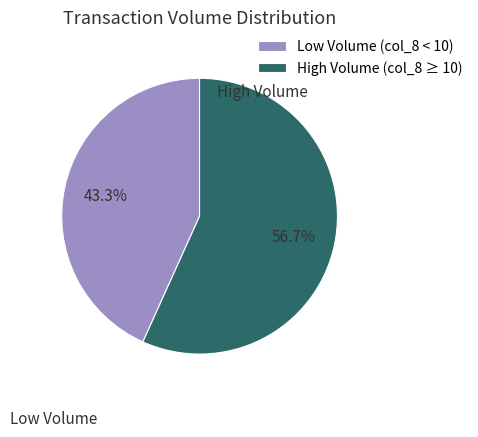

What is the ratio of the value at High Volume (col_8 ≥ 10) to the value at Low Volume (col_8 < 10)?

1.3